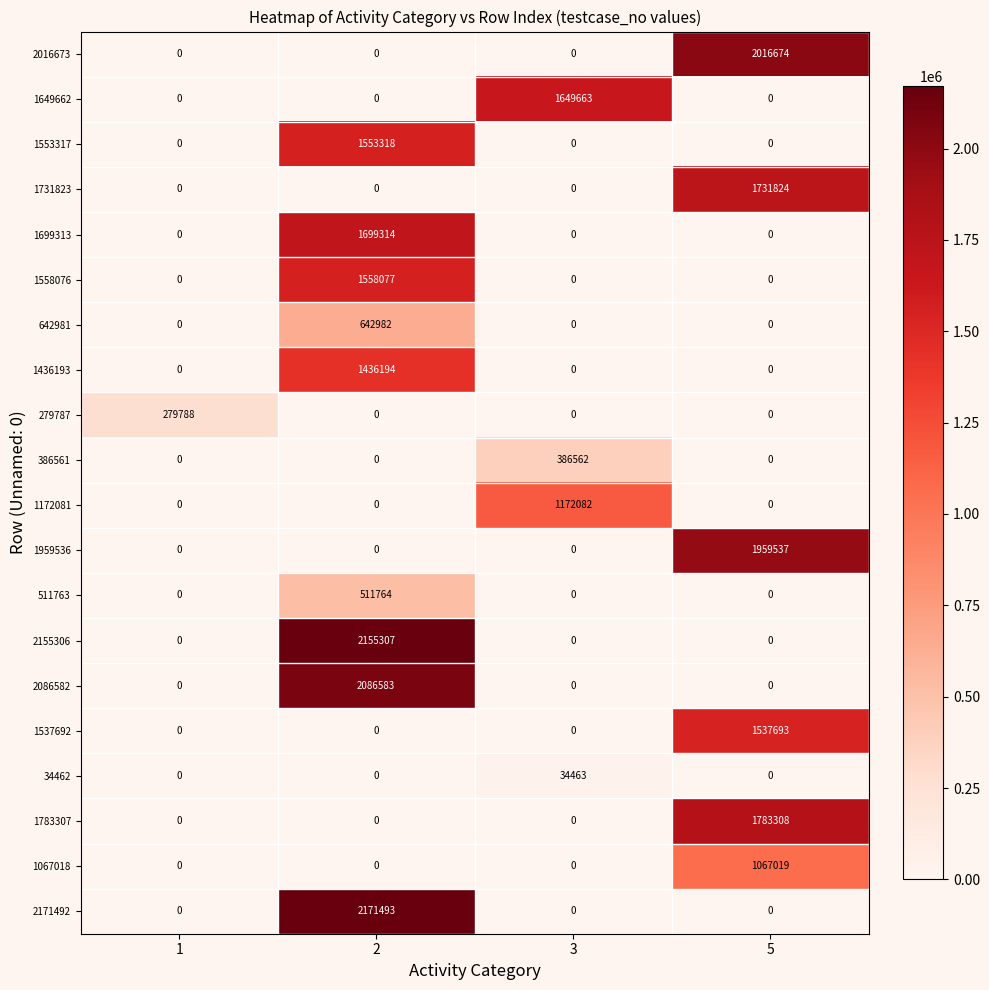

What is the sum of all 1731823 values?

1731824